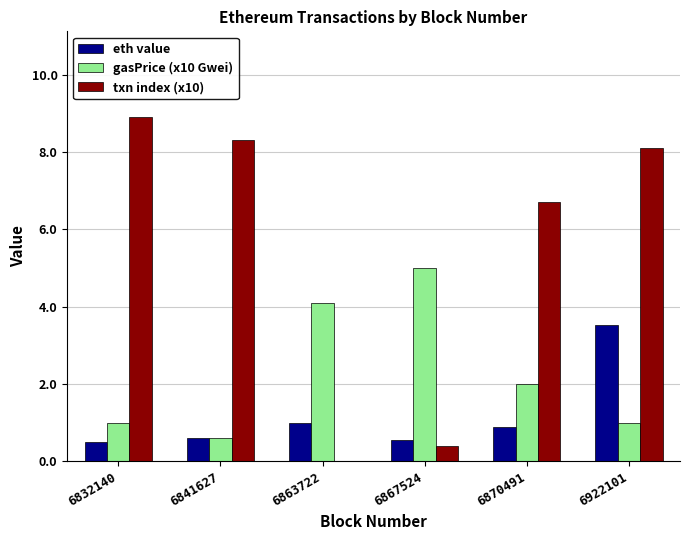

How many series are shown in this chart?

3